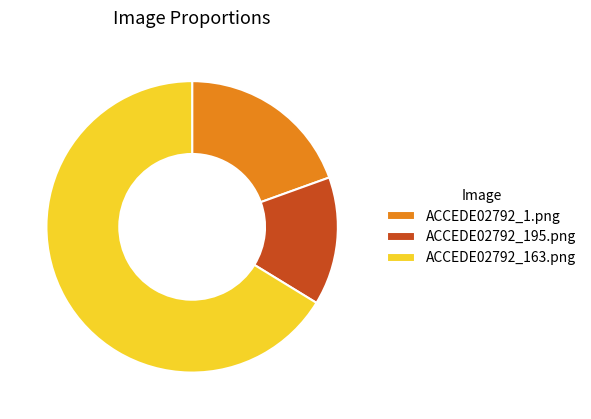

True or false: ACCEDE02792_163.png accounts for 73% of the total.

False